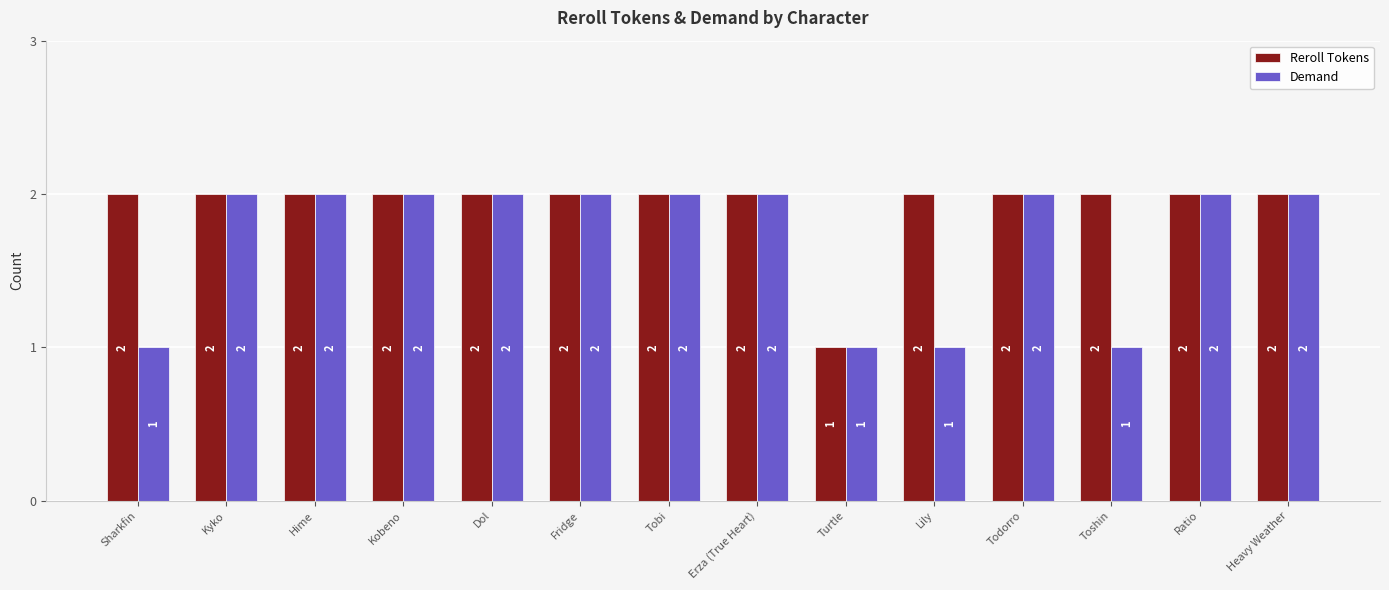

Rank the series by their average value, from lowest to highest.

Demand, Reroll Tokens